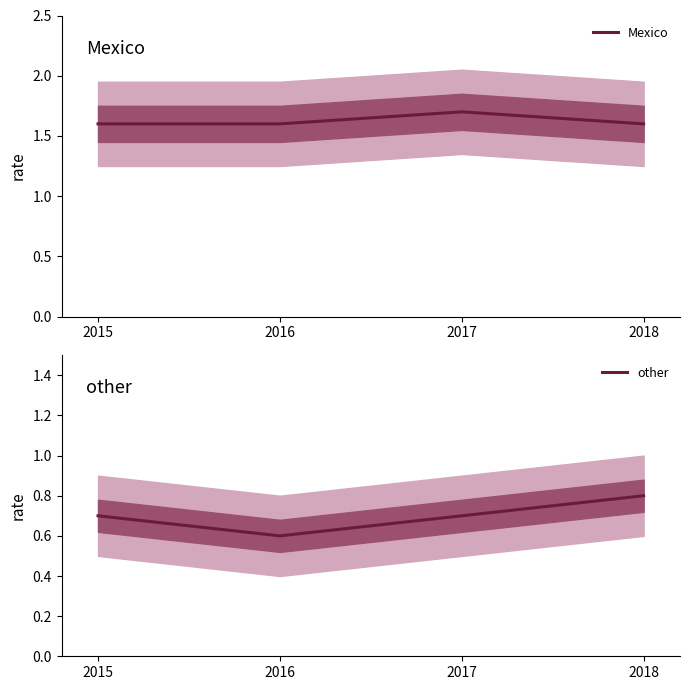

True or false: Mexico and other cross at least once.

False